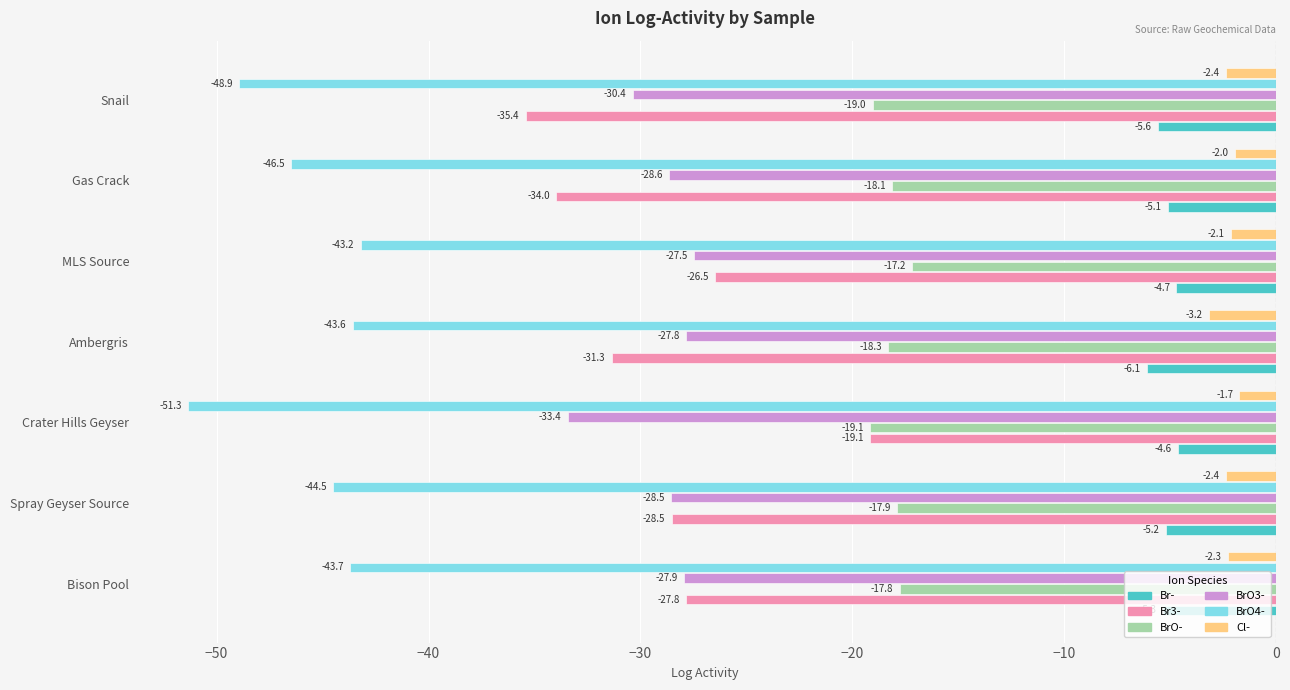

What is the difference between the maximum and second lowest values in the BrO- series?

1.9